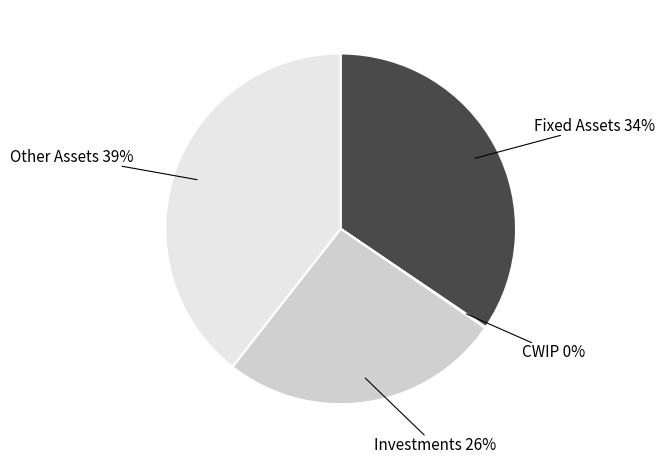

To the nearest percent, what is the average slice percentage?

25%